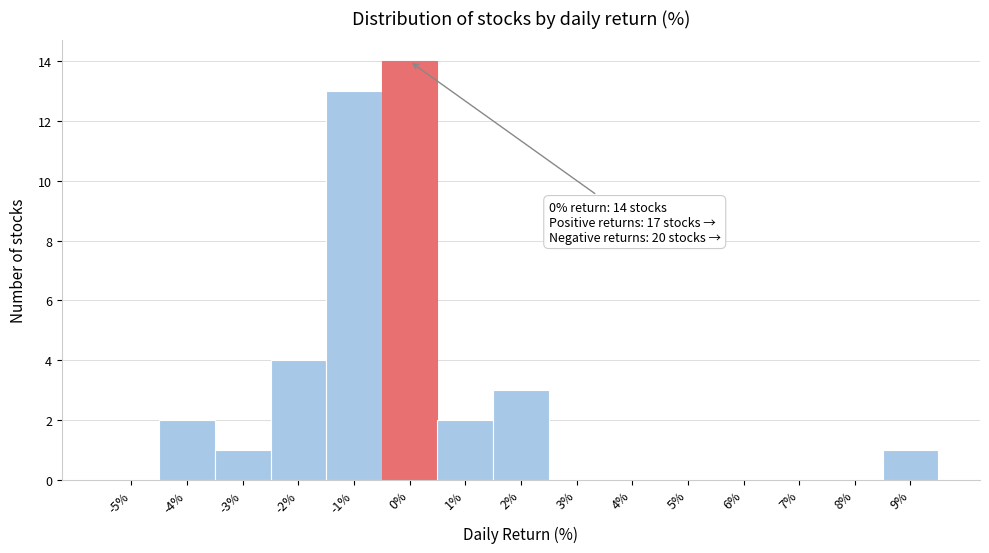

Reading left to right, what are all the values shown in this chart?

-5%=0	-4%=2	-3%=1	-2%=4	-1%=13	0%=14	1%=2	2%=3	3%=0	4%=0	5%=0	6%=0	7%=0	8%=0	9%=1